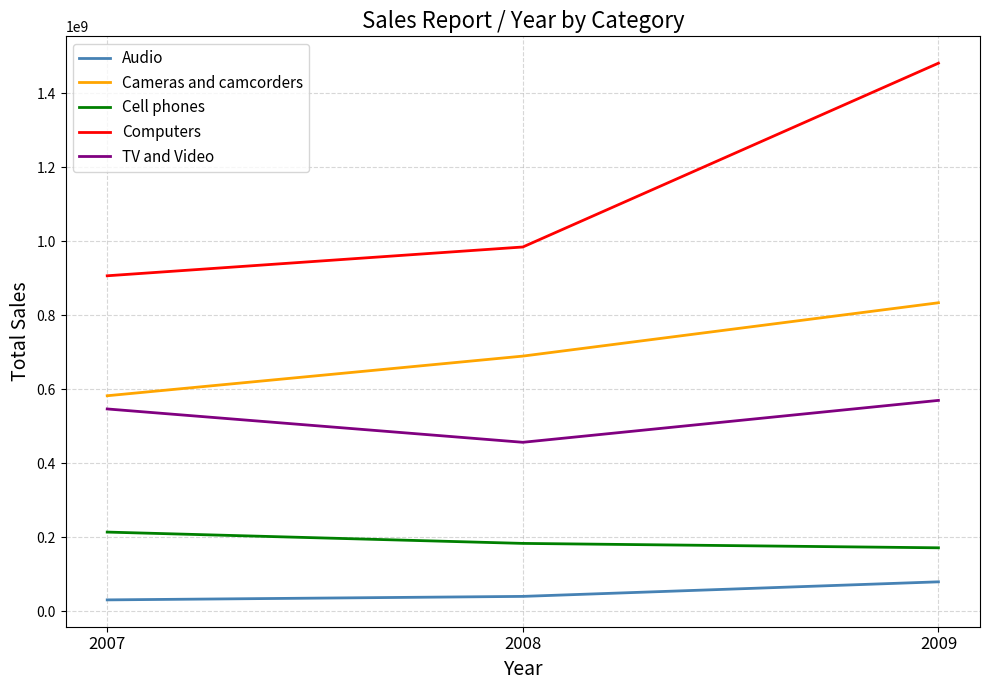

What is the difference between the highest and lowest values at 2009?

1401520522.0